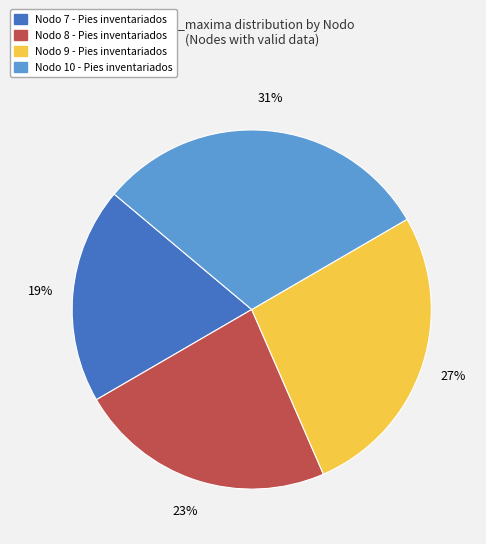

To the nearest percent, what percentage of the pie is Nodo 7?

19%